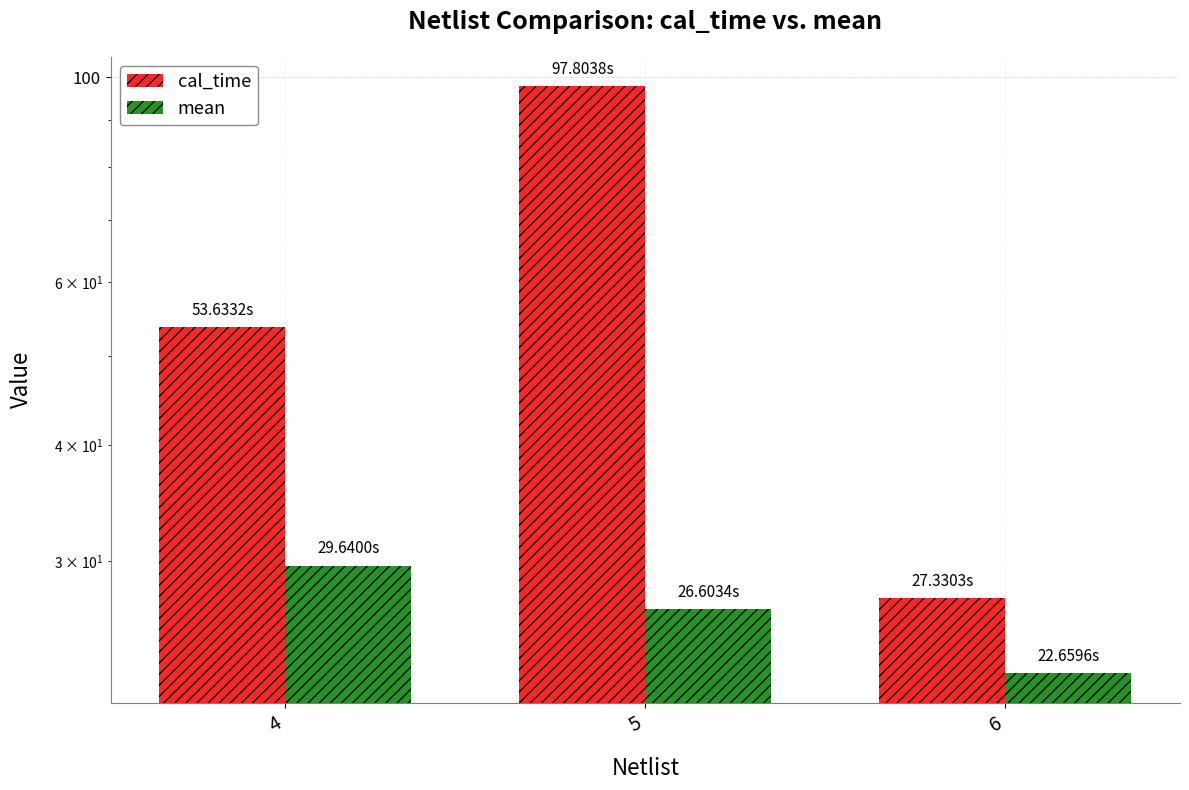

At which label does mean reach its peak?

4